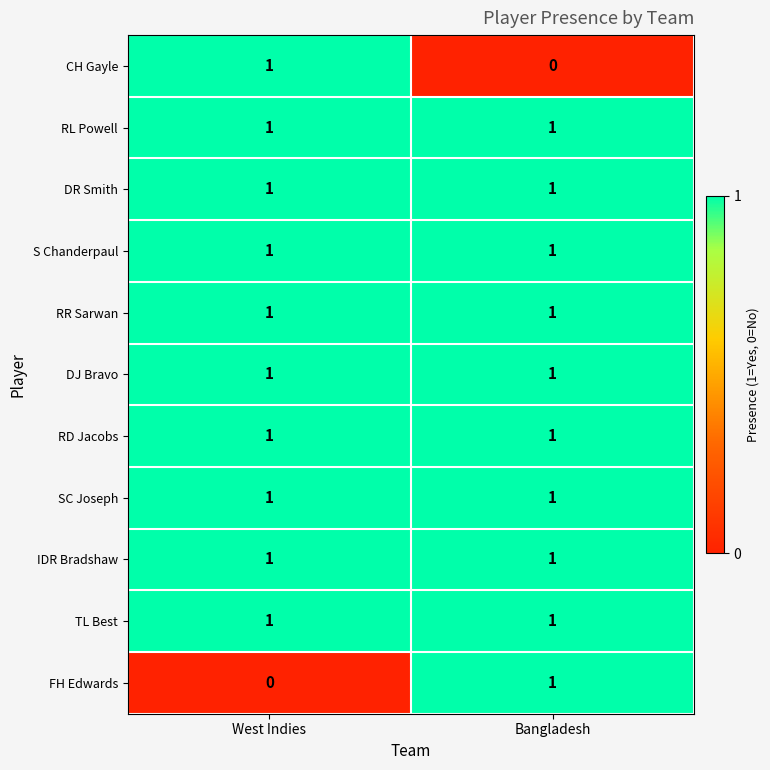

Reading left to right, extract all data points from this chart.

CH Gayle: 1	0
RL Powell: 1	1
DR Smith: 1	1
S Chanderpaul: 1	1
RR Sarwan: 1	1
DJ Bravo: 1	1
RD Jacobs: 1	1
SC Joseph: 1	1
IDR Bradshaw: 1	1
TL Best: 1	1
FH Edwards: 0	1